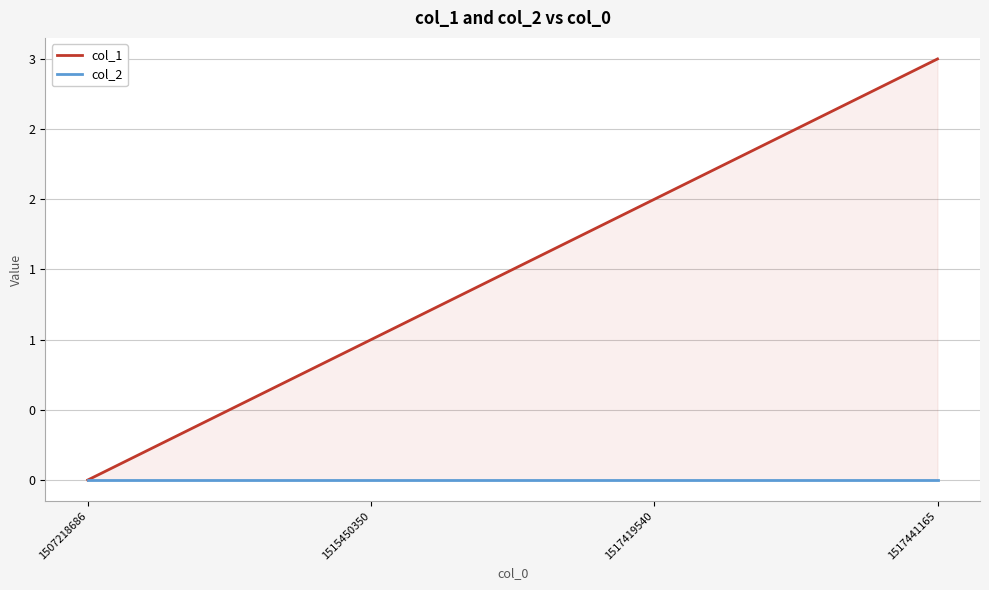

What is the difference between the highest and lowest values at 1517441165?

3